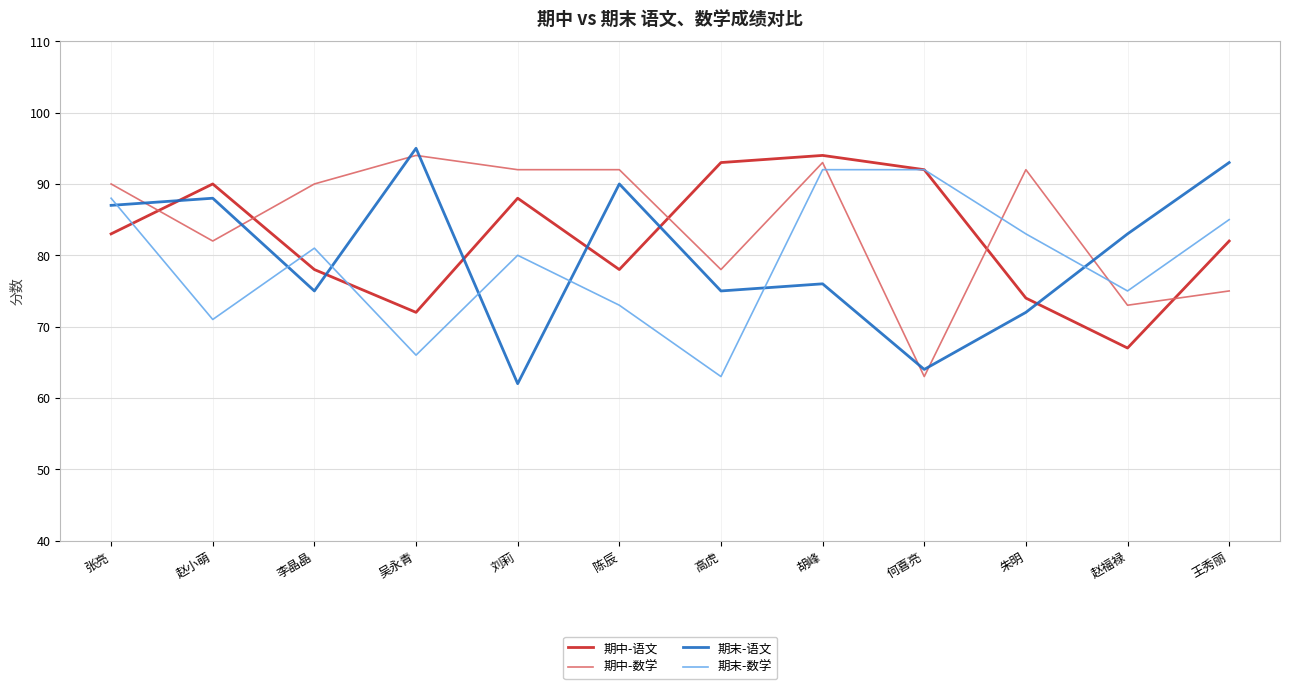

At 高虎, list the series in order from smallest to largest.

期末-数学, 期末-语文, 期中-数学, 期中-语文